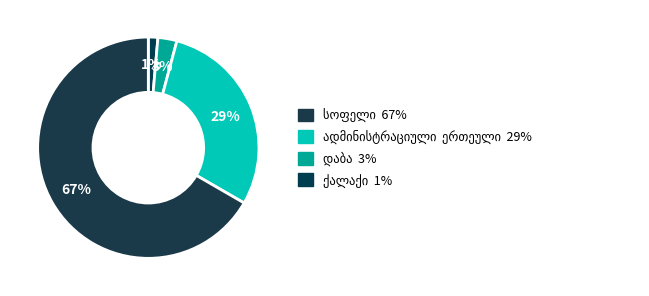

The სოფელი slice represents 67% of the pie. True or false?

True